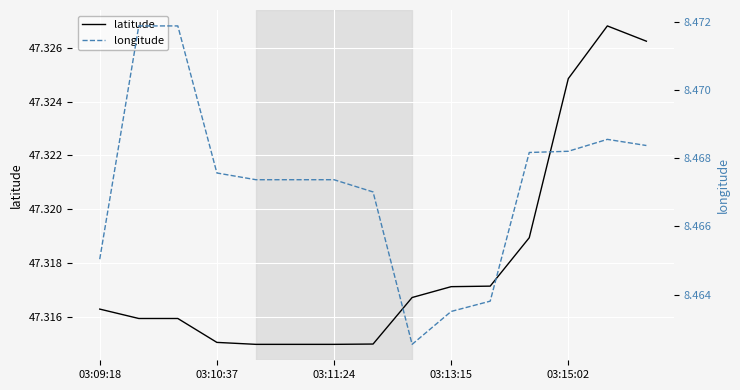

True or false: latitude and longitude intersect in this chart.

False